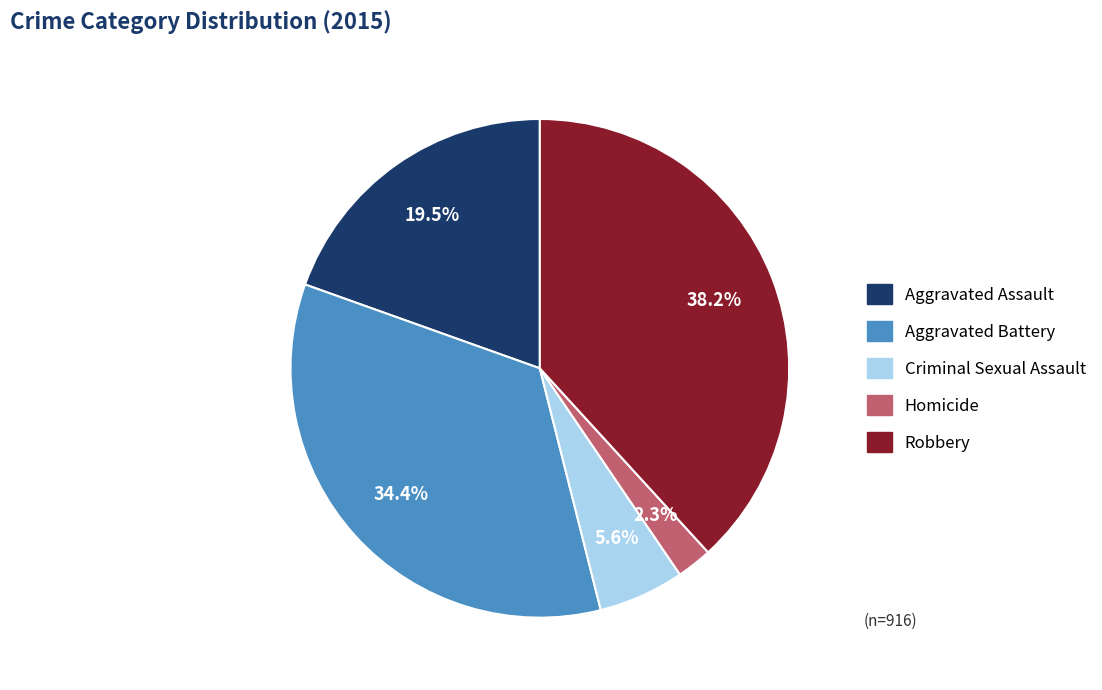

Count the number of slices in the pie.

5